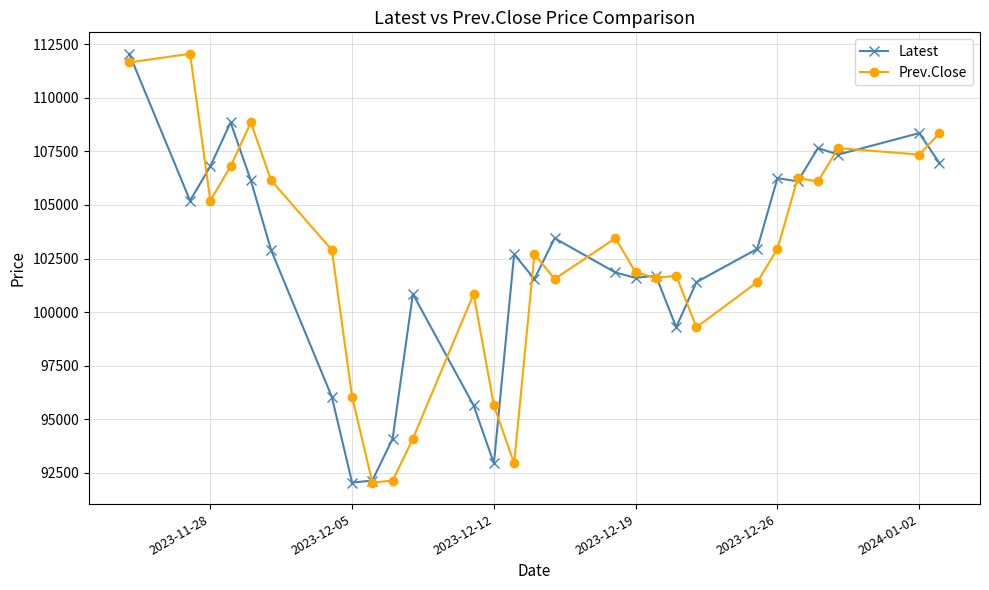

What is the value of the Latest point at the 19th from the left?

101700